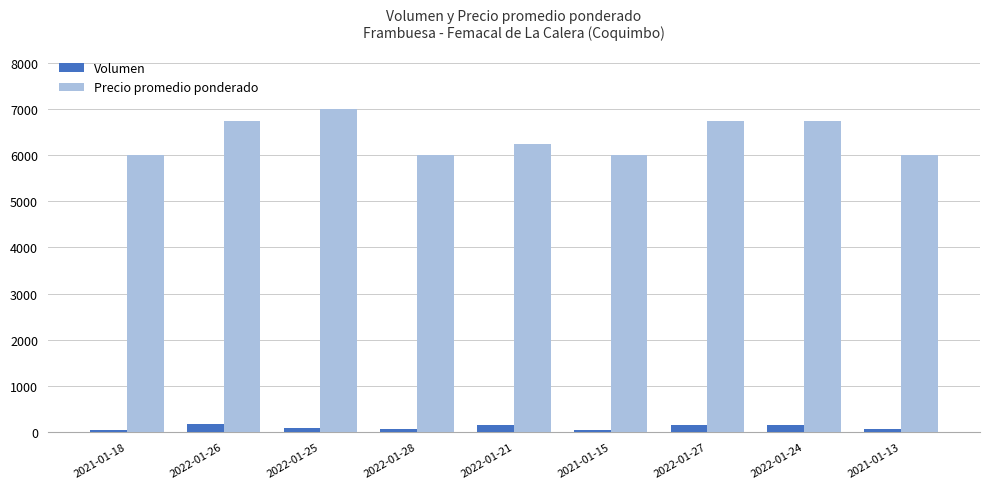

Count the number of data series in this chart.

2